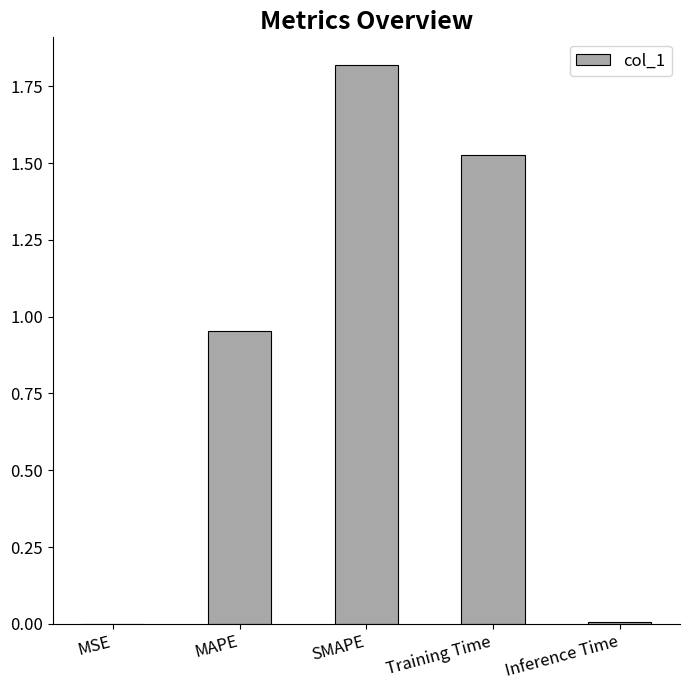

What is the maximum value shown in the chart?

1.8